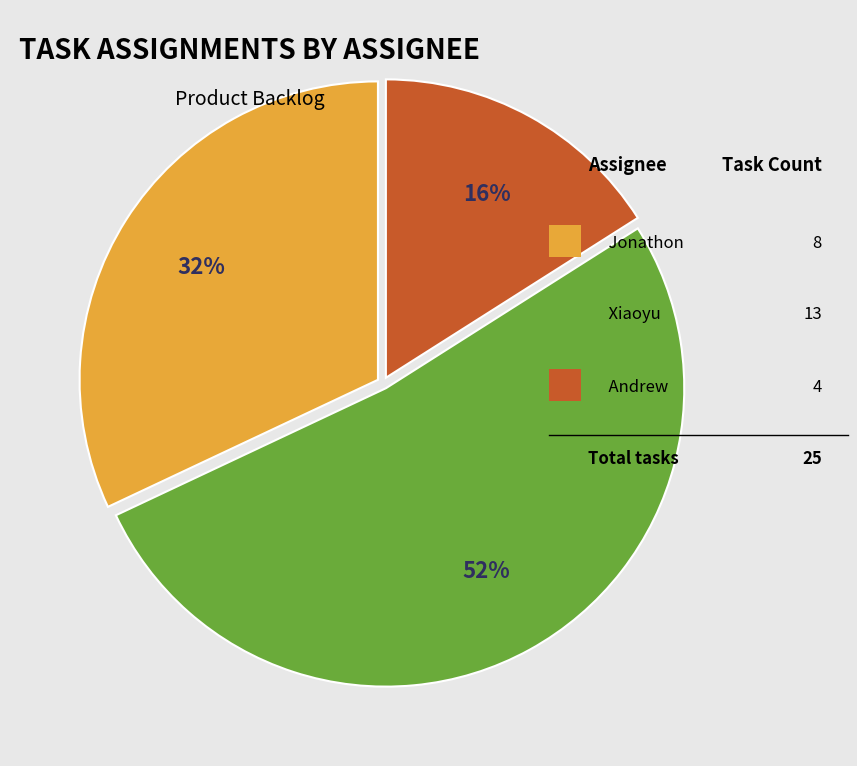

To the nearest percent, what is the difference between the largest and smallest slice percentages?

36%